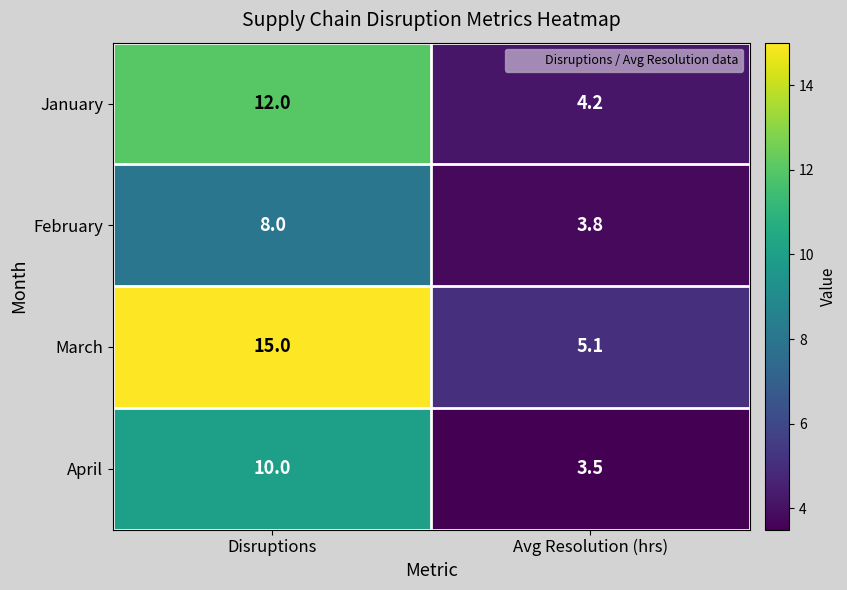

List the series in order of their overall mean, lowest first.

February, April, January, March